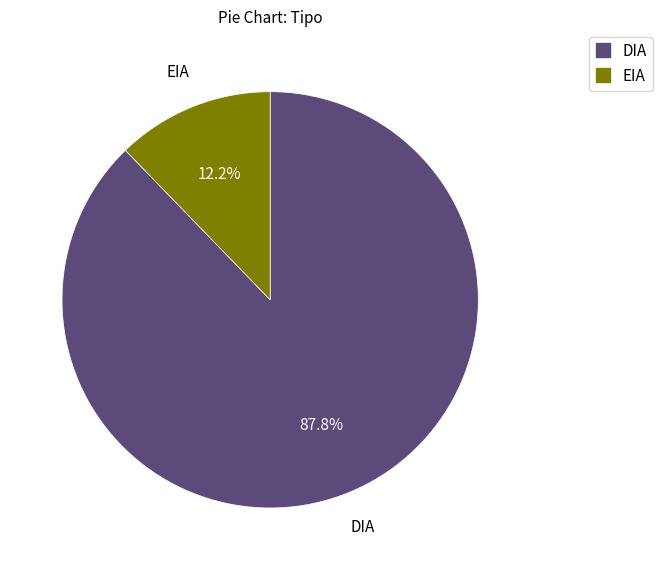

Count the number of slices in the pie.

2